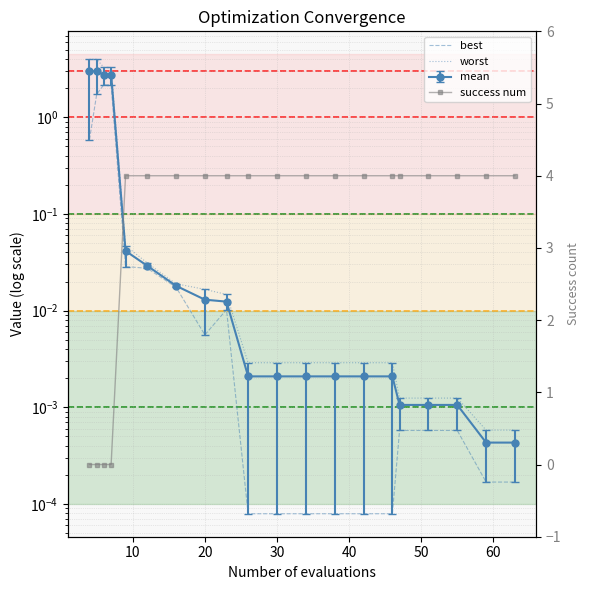

In worst, how many points are lower than both neighbors (excluding endpoints)?

1